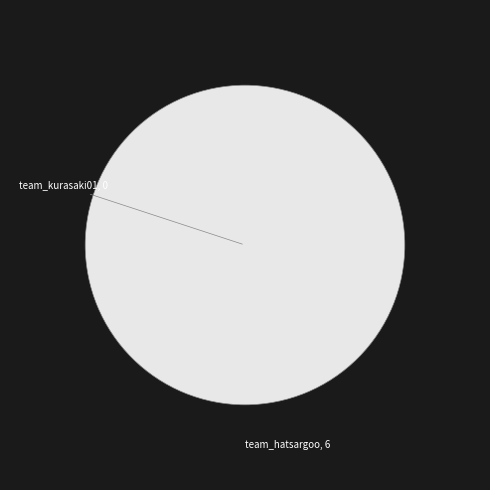

Is there any slice that represents more than half of the pie?

Yes